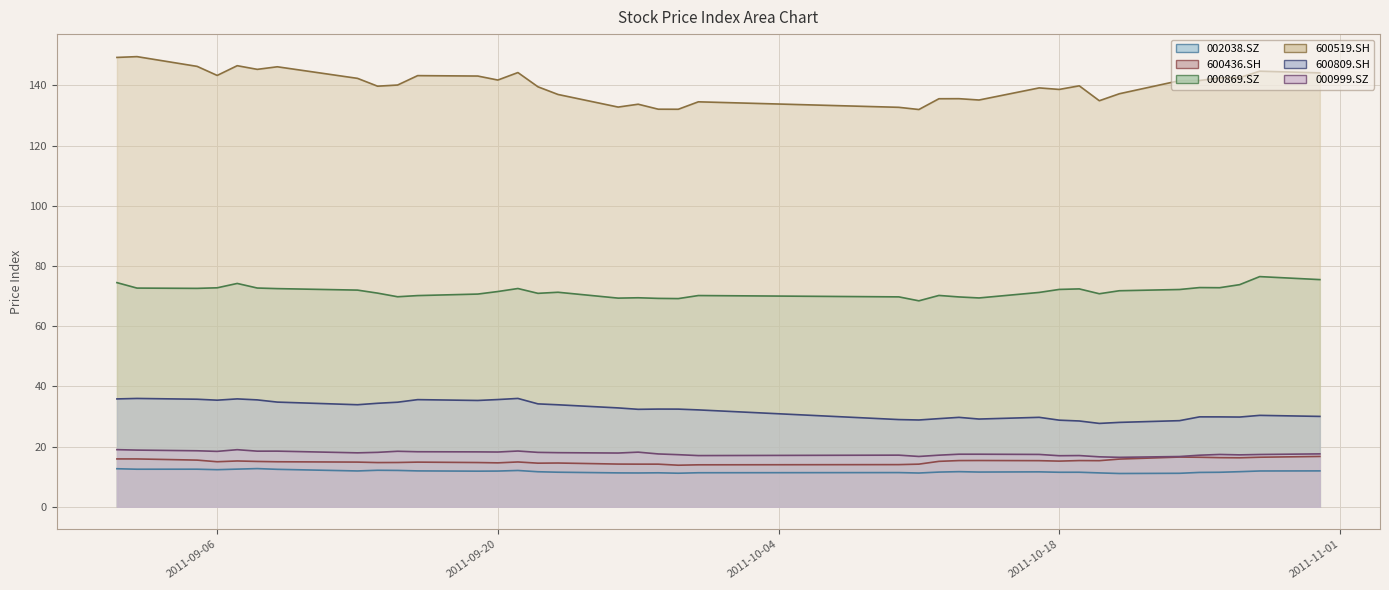

What value does the 600809.SH series have at 2011-10-18?

28.8